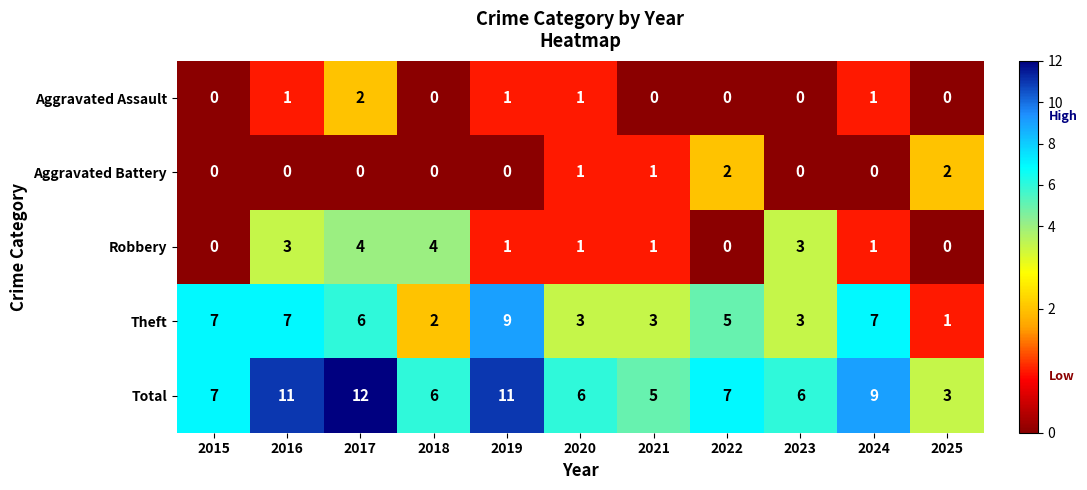

The Aggravated Assault series shows 1 at 2024. True or false?

True